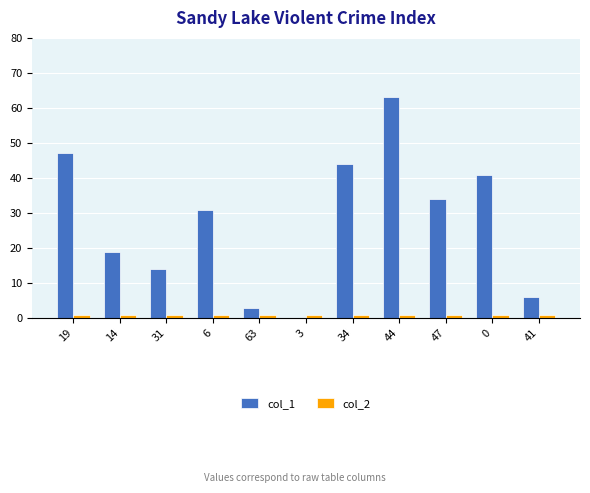

Reading left to right, what are all the values shown in this chart?

col_1: 19=47	14=19	31=14	6=31	63=3	3=0	34=44	44=63	47=34	0=41	41=6
col_2: 19=1	14=1	31=1	6=1	63=1	3=1	34=1	44=1	47=1	0=1	41=1